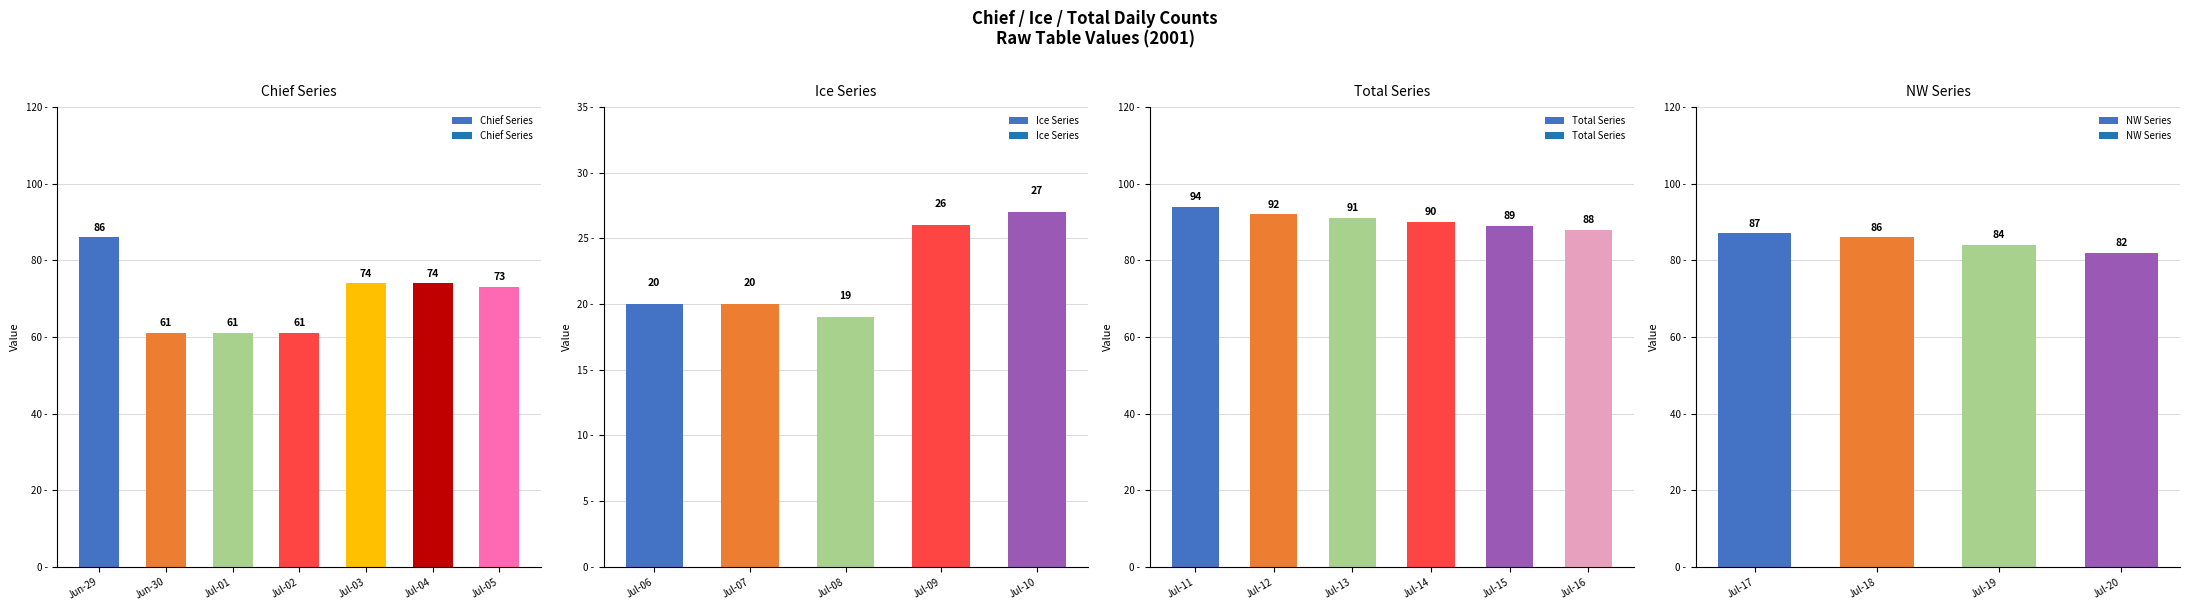

Where does the Chief Series series first go above 73?

Jun-29